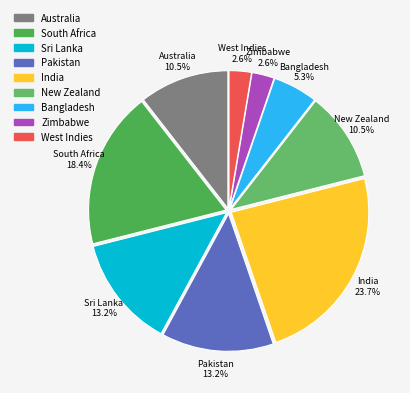

What percentage is NOT represented by West Indies?

97.4%